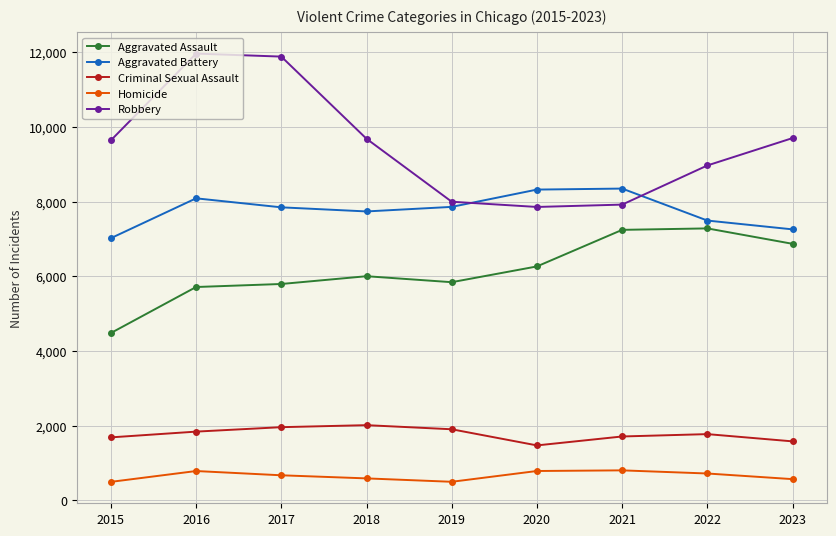

What is the smallest value displayed?

496